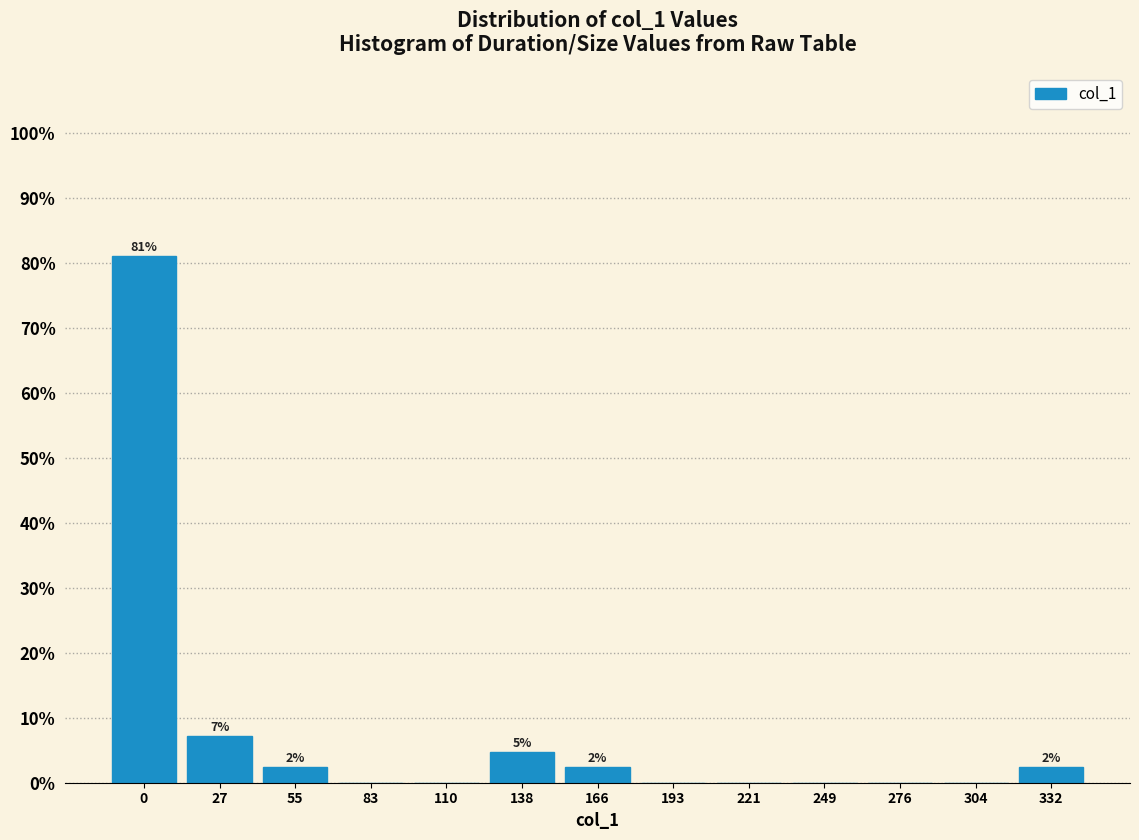

Reading left to right, list all the values displayed in this chart.

0=81.0	27=7.1	55=2.4	83=0.0	110=0.0	138=4.8	166=2.4	193=0.0	221=0.0	249=0.0	276=0.0	304=0.0	332=2.4